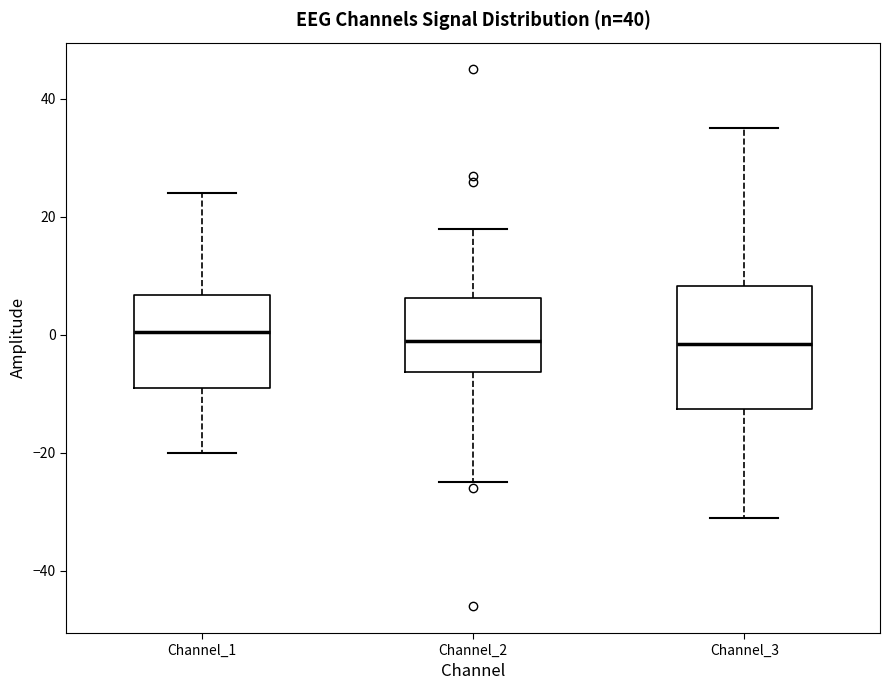

Reading left to right, read every box against the y-axis: the position of its median line, the range the box covers, and the ends of its whiskers. The values are not printed on the chart, so give them approximately, as read against the axis.

Channel_1: median 0, box -8 to 6, whiskers -20 to 24
Channel_2: median 0, box -6 to 6, whiskers -24 to 18
Channel_3: median -2, box -12 to 8, whiskers -30 to 36